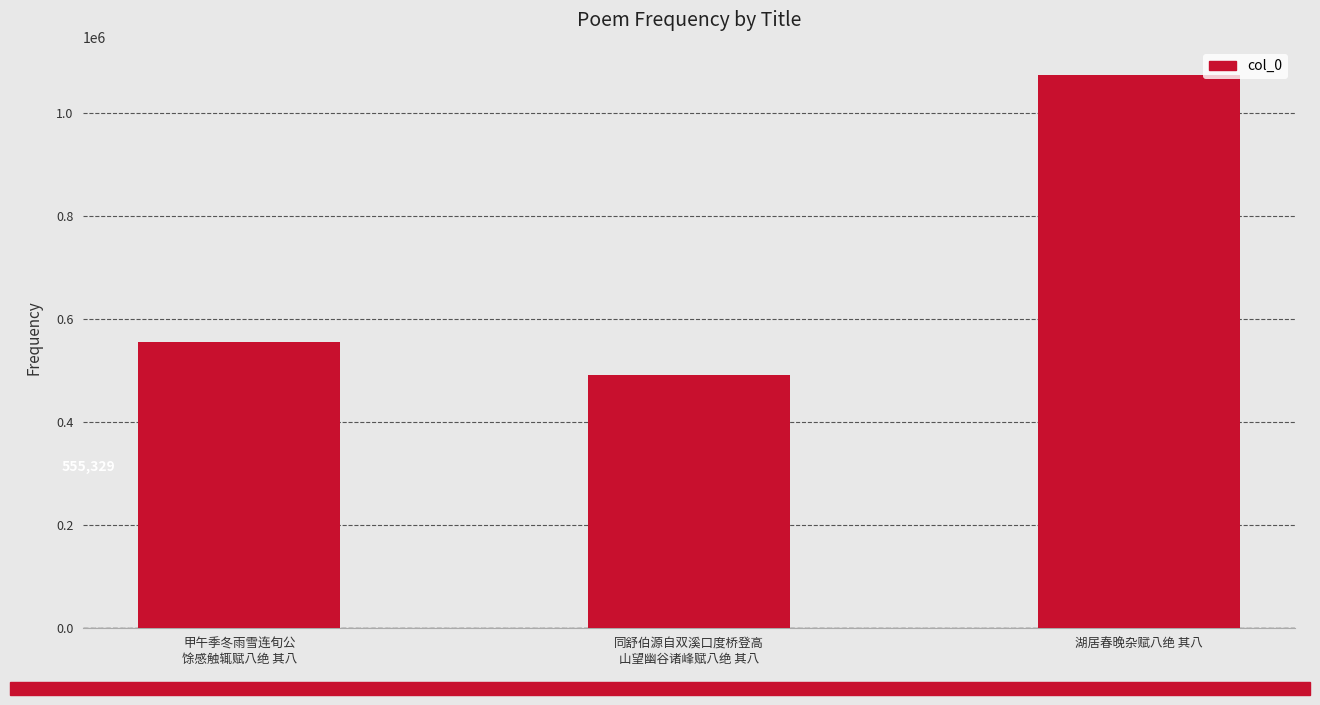

Reading left to right, what are all the values shown in this chart?

555329	492724	1075458